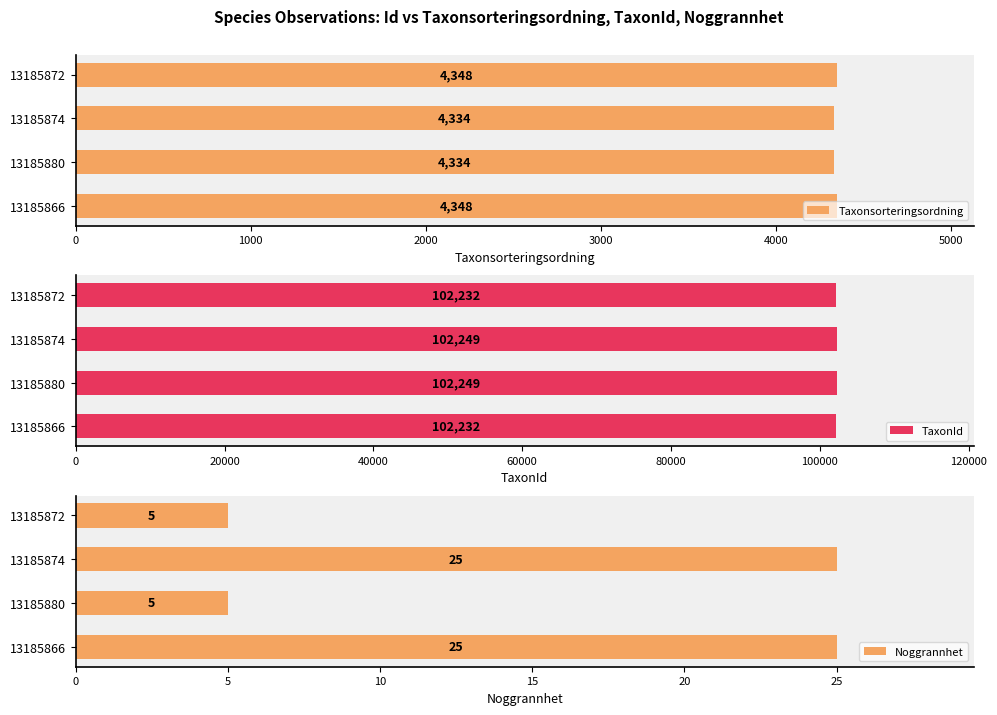

What is the difference between the maximum and minimum values in the Noggrannhet series?

20